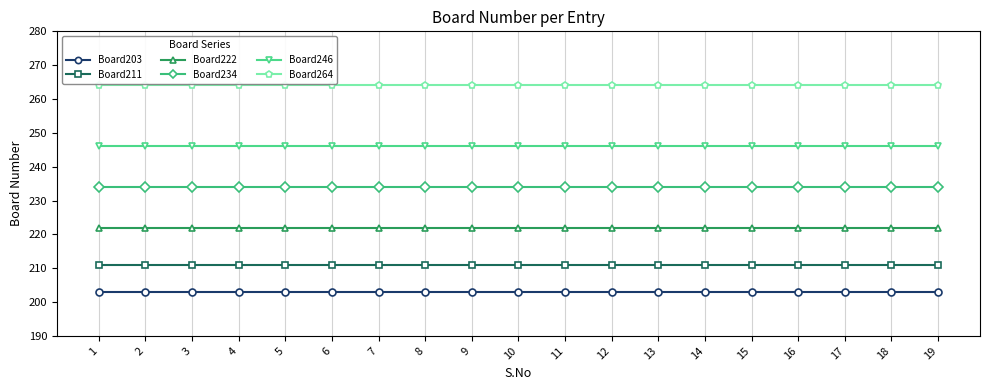

True or false: Board211 and Board264 intersect in this chart.

False